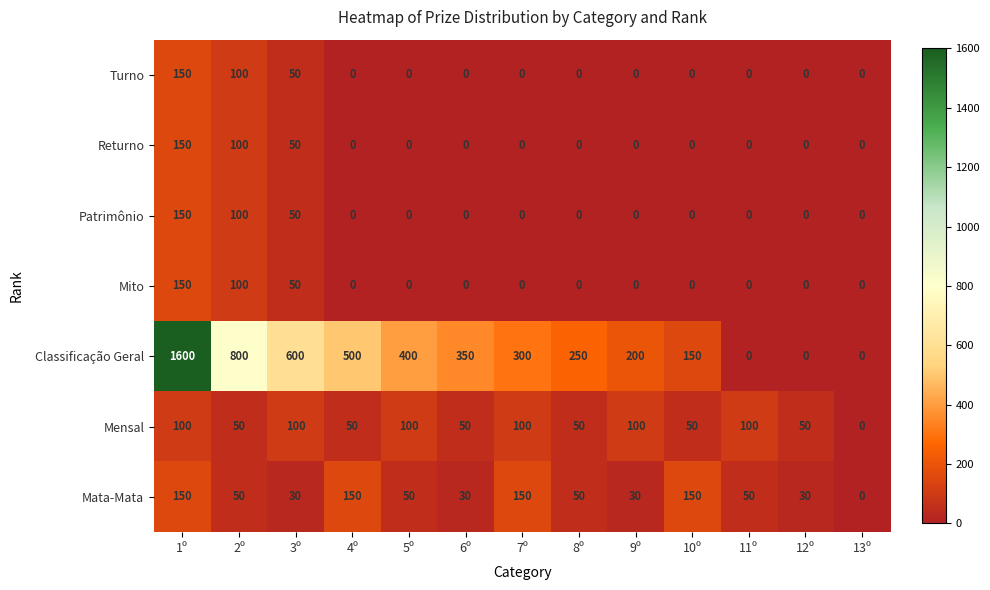

Which series changed the most between 9º and 13º?

Classificação Geral